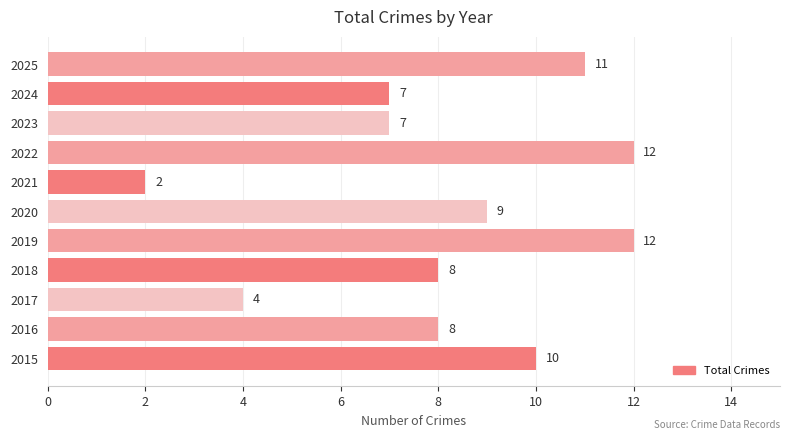

What is the average value?

8